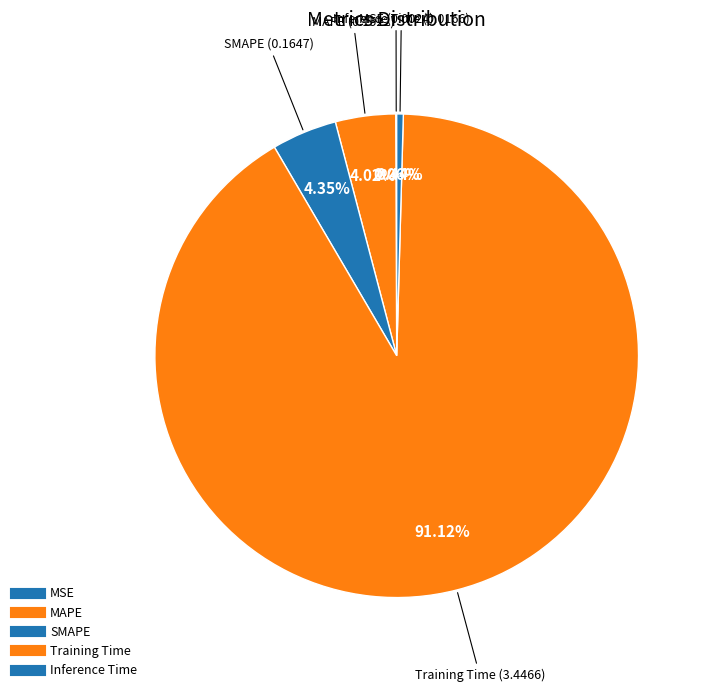

Is there a majority slice in this chart?

Yes